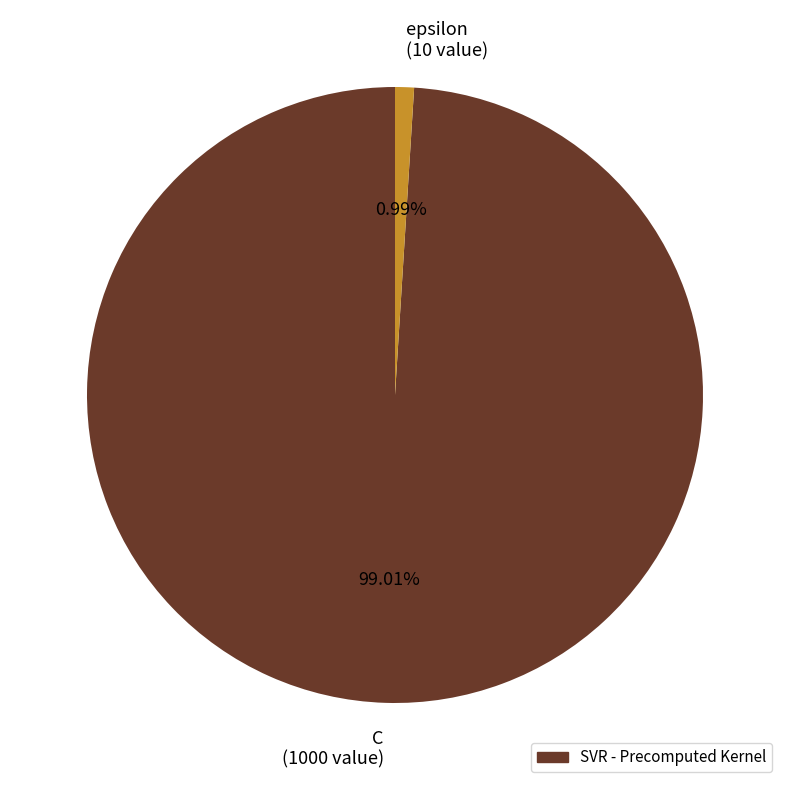

Which slice is the smallest?

epsilon